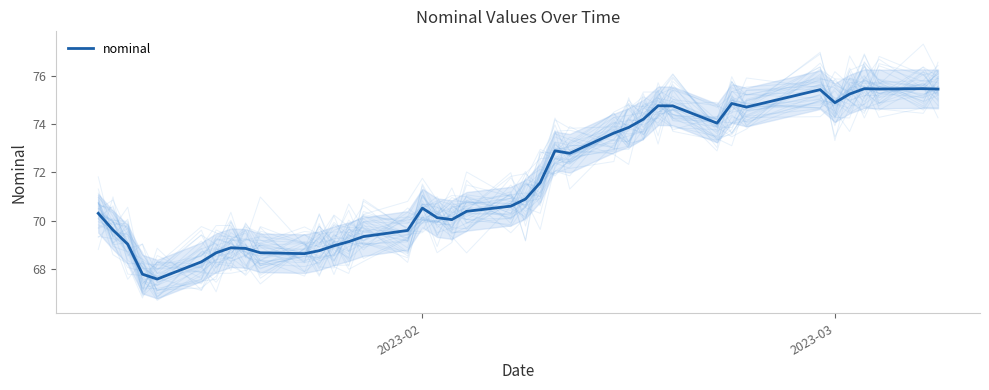

Is this an area chart (filled region under the line)?

No